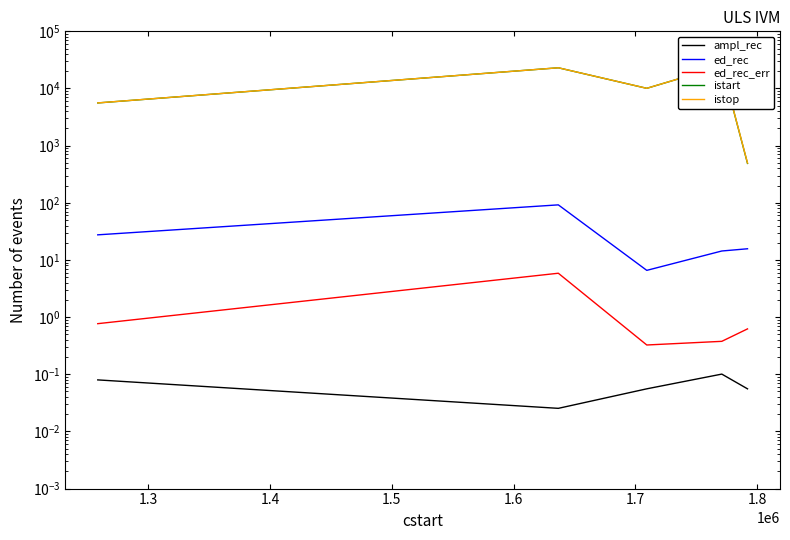

What is the total value across all series at 1.5?

49664.8